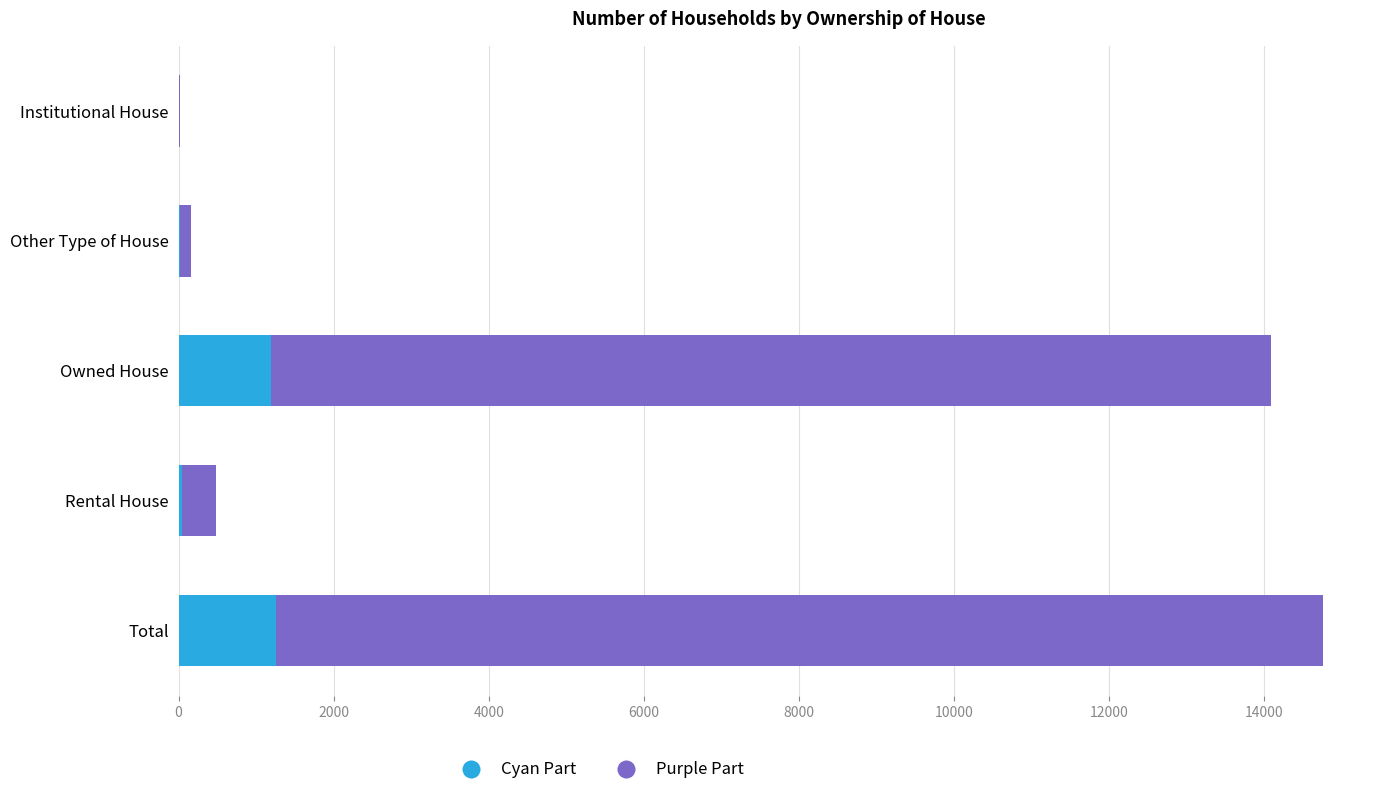

Where is Cyan Part nearest to the value 628?

Owned House